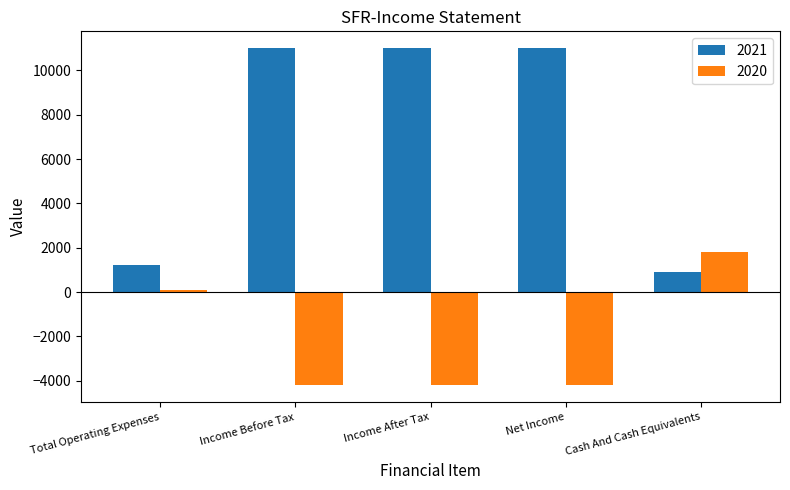

Reading left to right, transcribe all the data shown in this chart.

2021: 1200	11000	11000	11000	900
2020: 100	-4200	-4200	-4200	1800